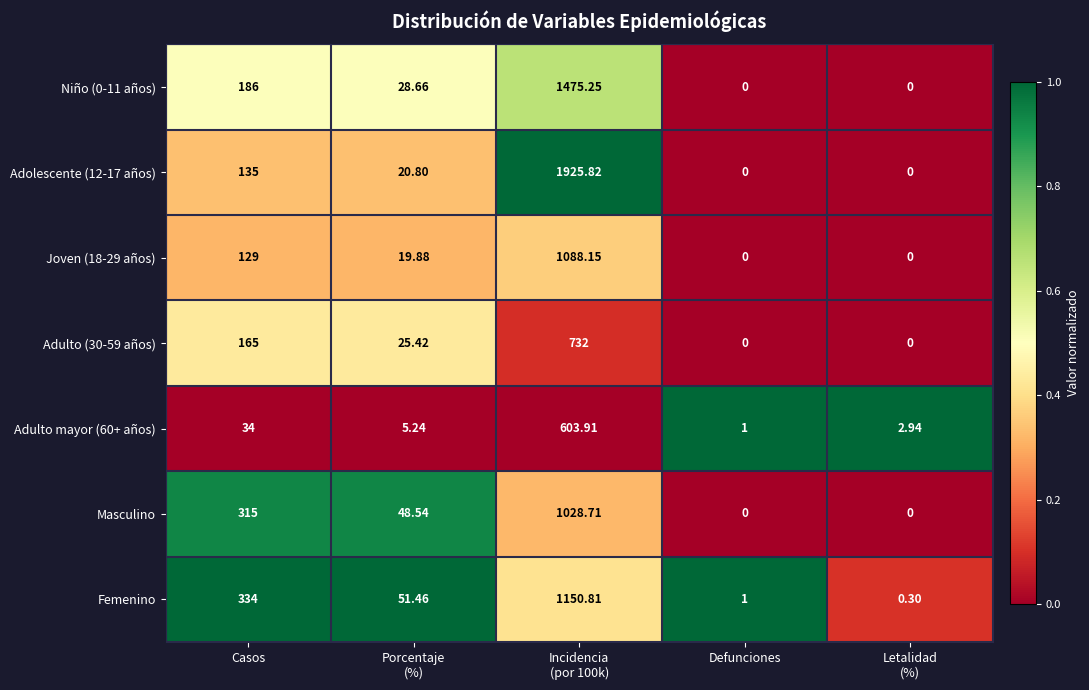

Where is Femenino nearest to the value 575?

Casos